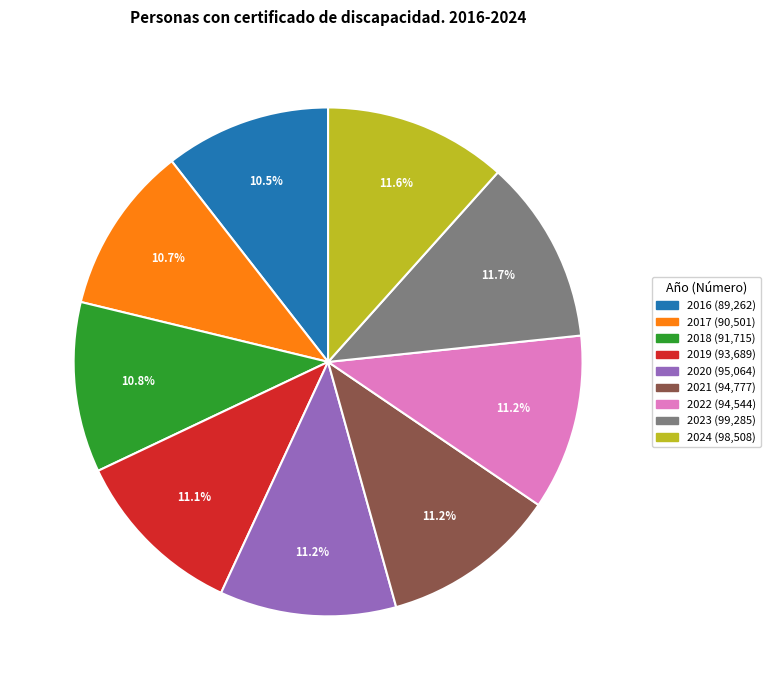

What percentage is NOT represented by 2016?

89.5%